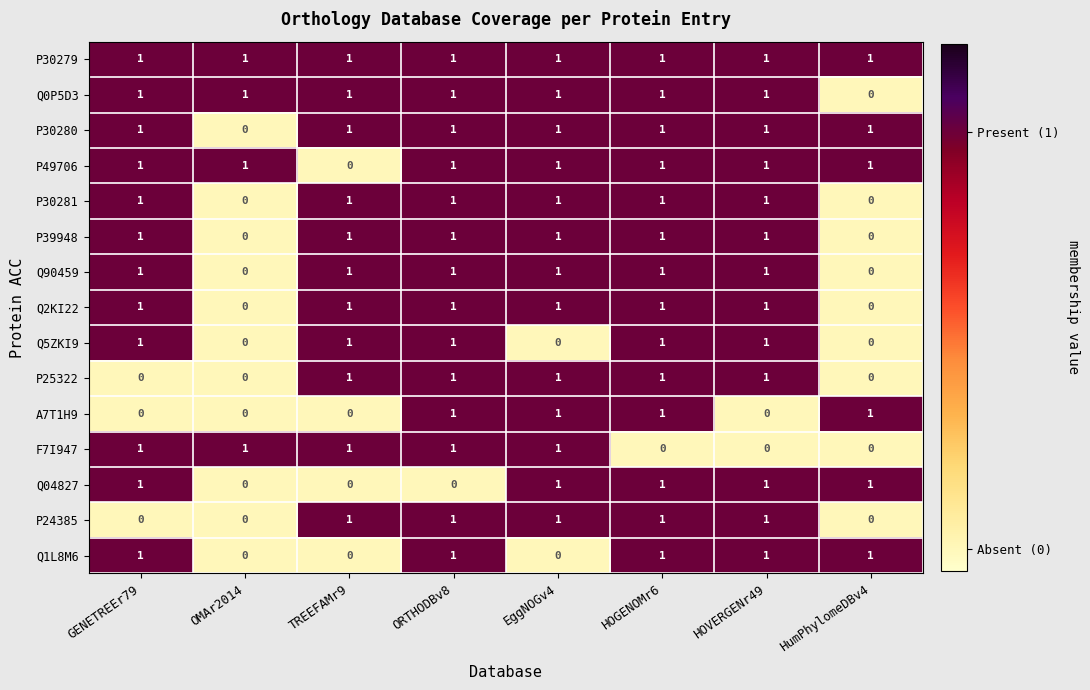

What is the total value across all series at GENETREEr79?

12